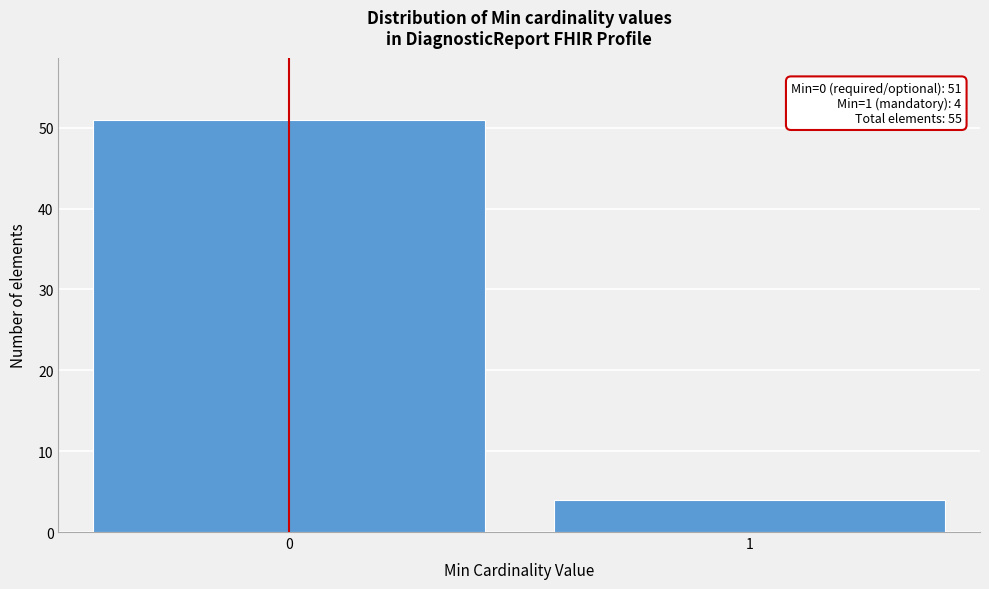

Reading left to right, what are all the values shown in this chart?

0=51	1=4